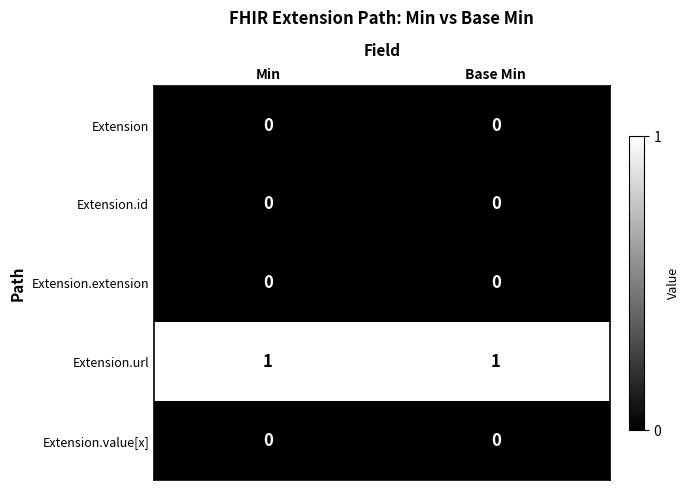

Reading left to right, extract all data points from this chart.

Extension: Min=0	Base Min=0
Extension.id: Min=0	Base Min=0
Extension.extension: Min=0	Base Min=0
Extension.url: Min=1	Base Min=1
Extension.value[x]: Min=0	Base Min=0